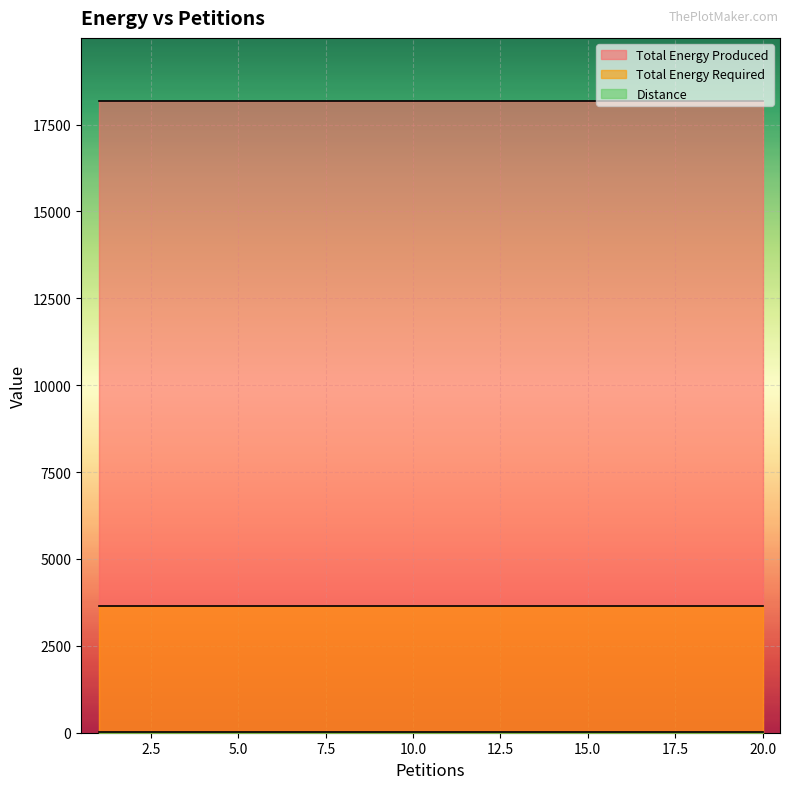

At 19, list the series in order from largest to smallest.

Total Energy Produced, Total Energy Required, Distance